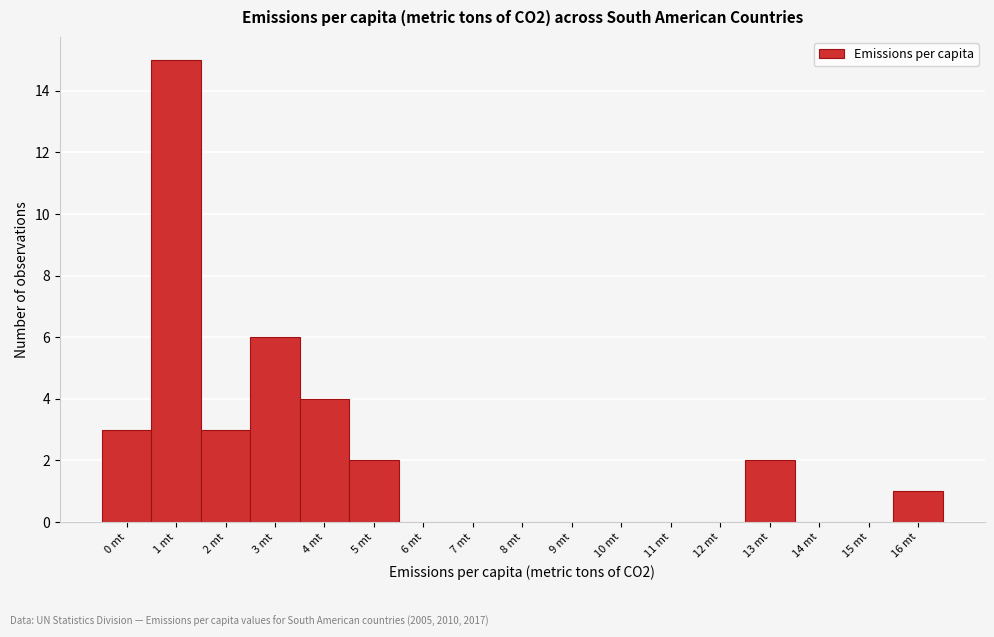

Reading left to right, what are all the values shown in this chart?

0 mt=3	1 mt=15	2 mt=3	3 mt=6	4 mt=4	5 mt=2	6 mt=0	7 mt=0	8 mt=0	9 mt=0	10 mt=0	11 mt=0	12 mt=0	13 mt=2	14 mt=0	15 mt=0	16 mt=1